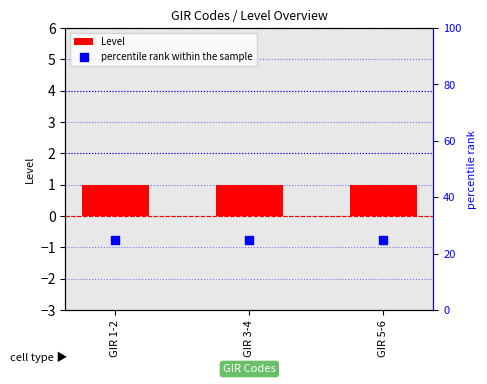

Which series has the widest spread of Y values?

Level